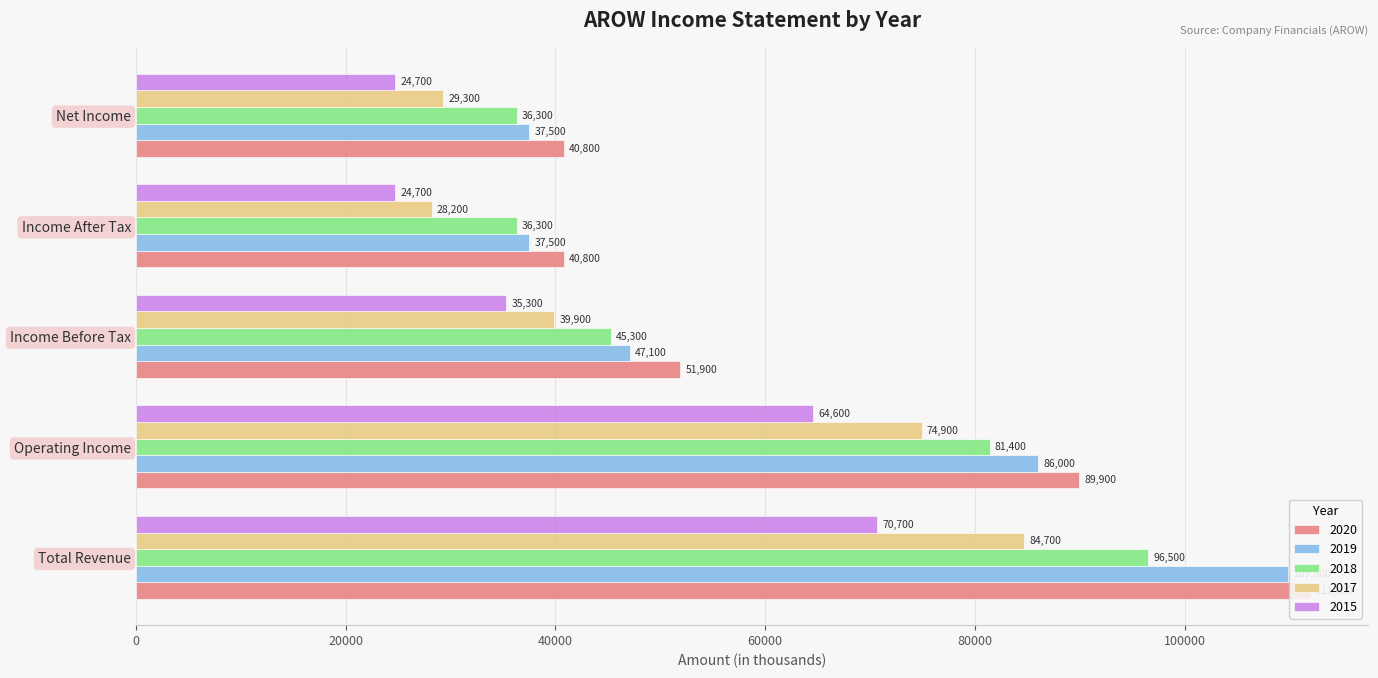

Rank the series by their maximum value, from highest to lowest.

2020, 2019, 2018, 2017, 2015